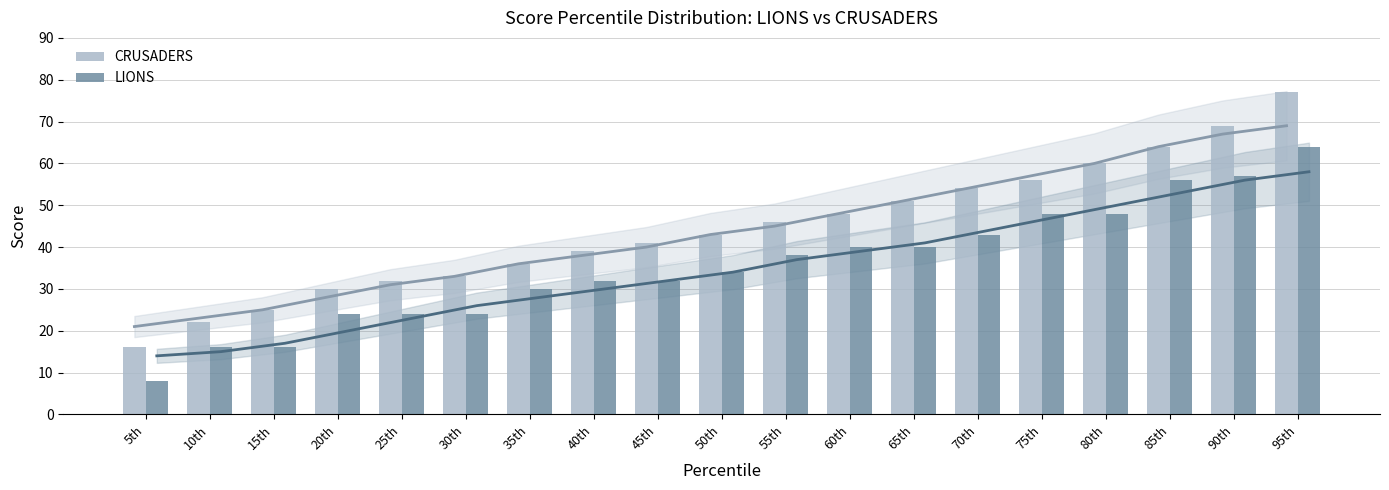

Between 30th and 40th, which is larger?

40th